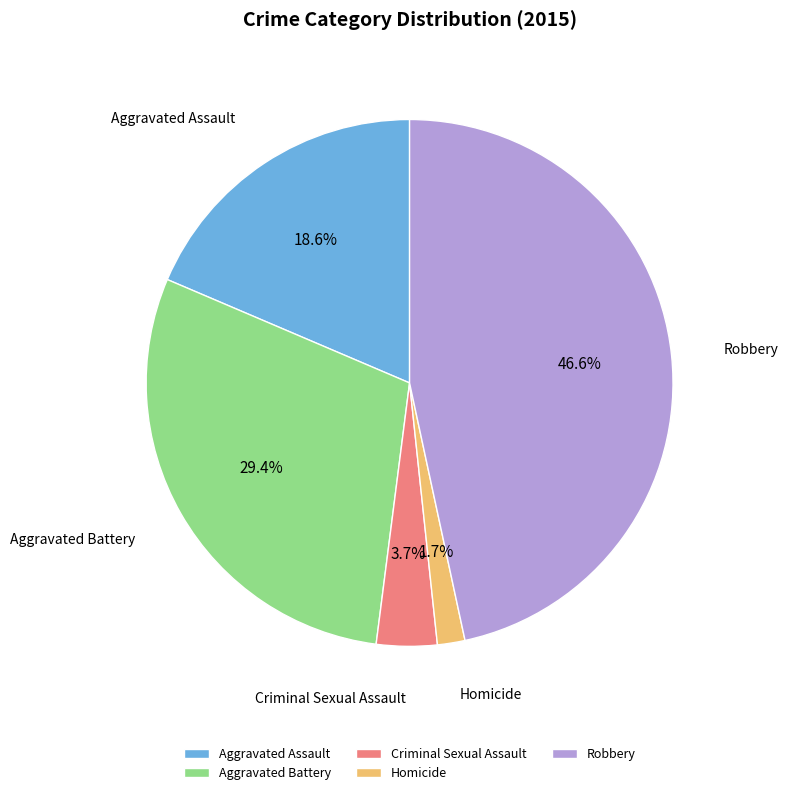

How many segments does this pie chart have?

5